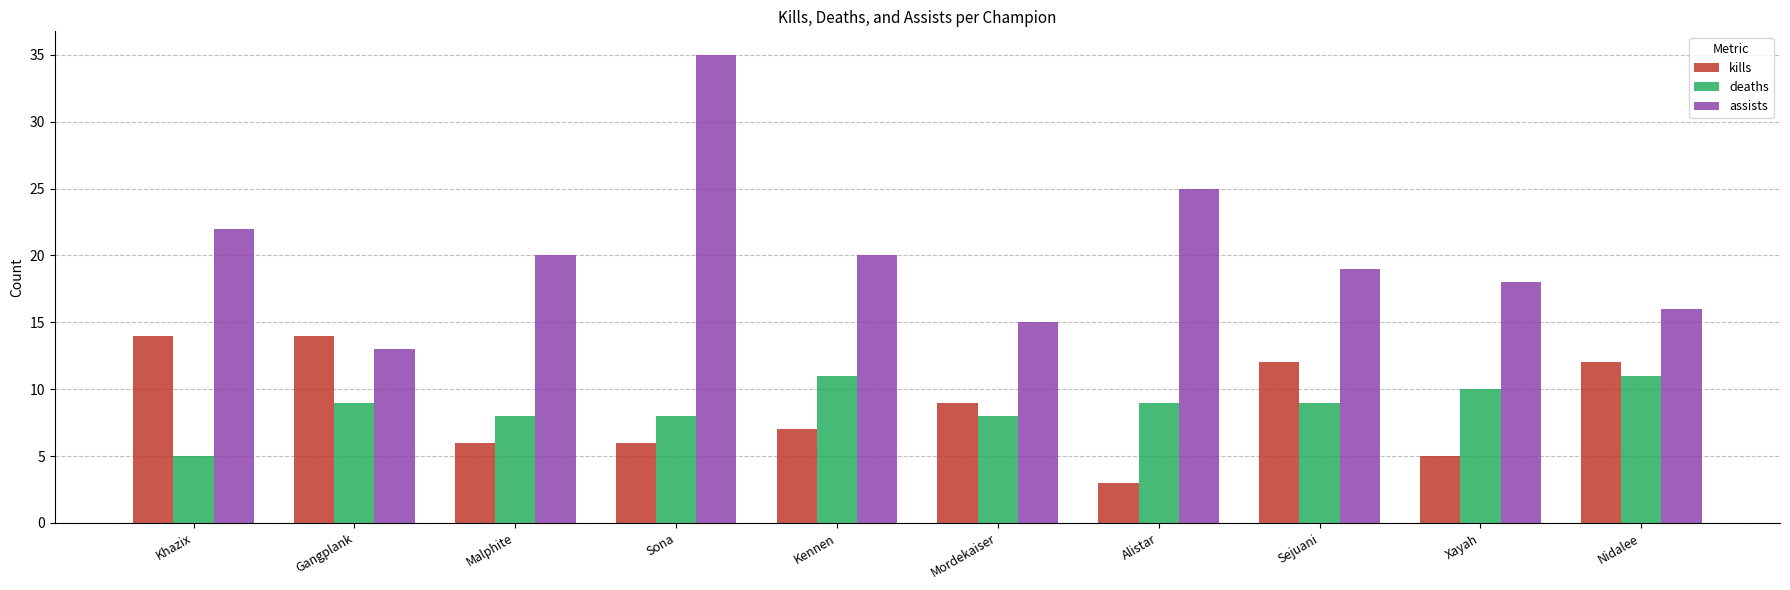

How many bars are there in total?

30